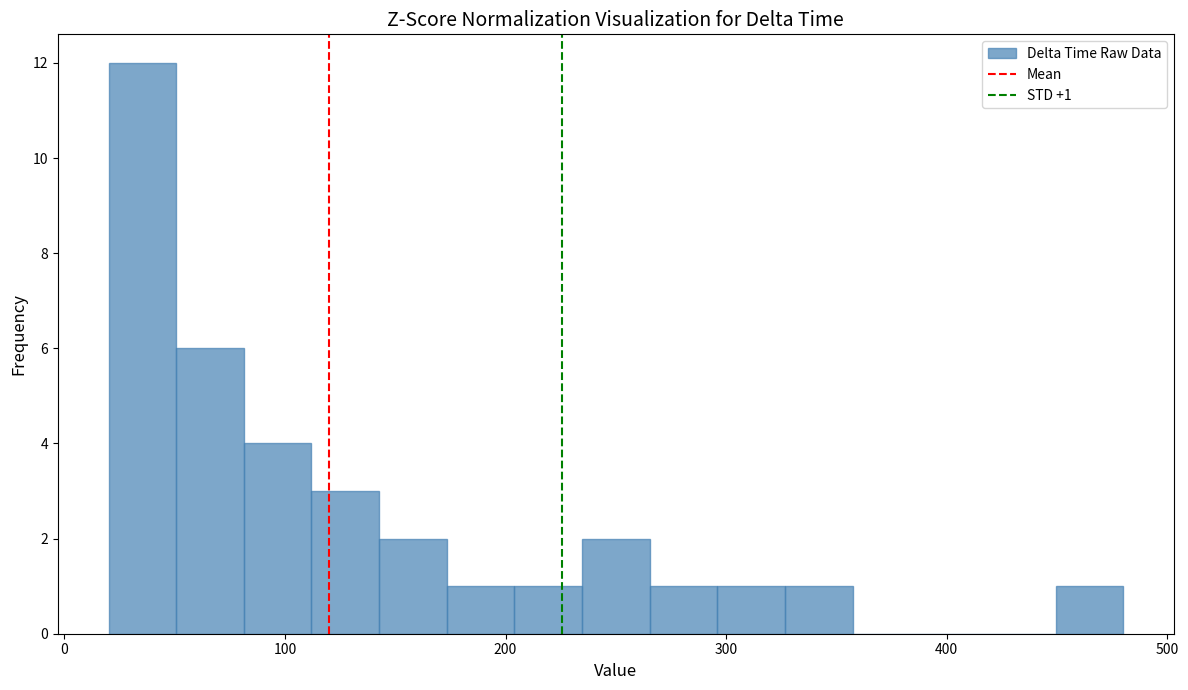

Read against the x-axis, roughly where is the centre of the tallest bar?

40